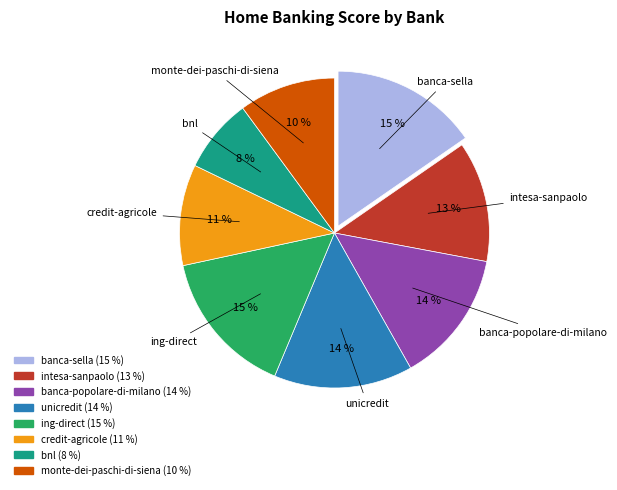

Which has a higher value, ing-direct or credit-agricole?

ing-direct